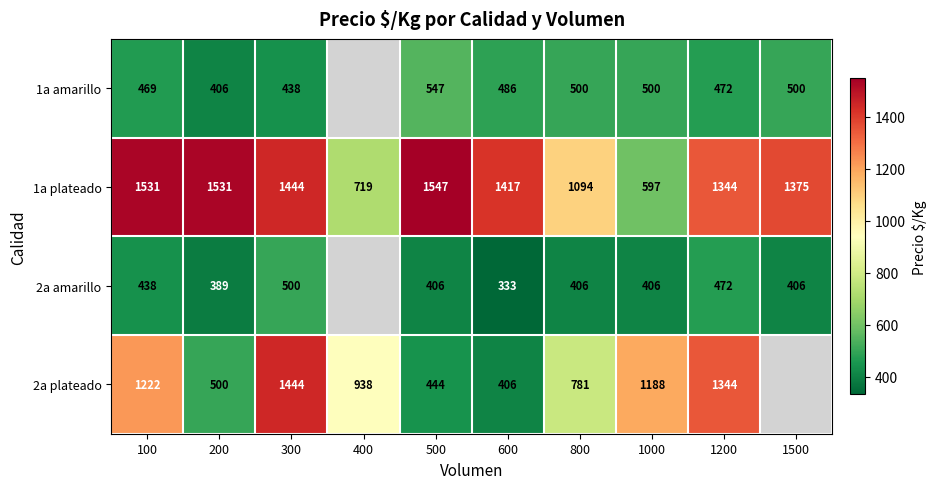

What is the difference between the maximum and second lowest values in the 1a plateado series?

828